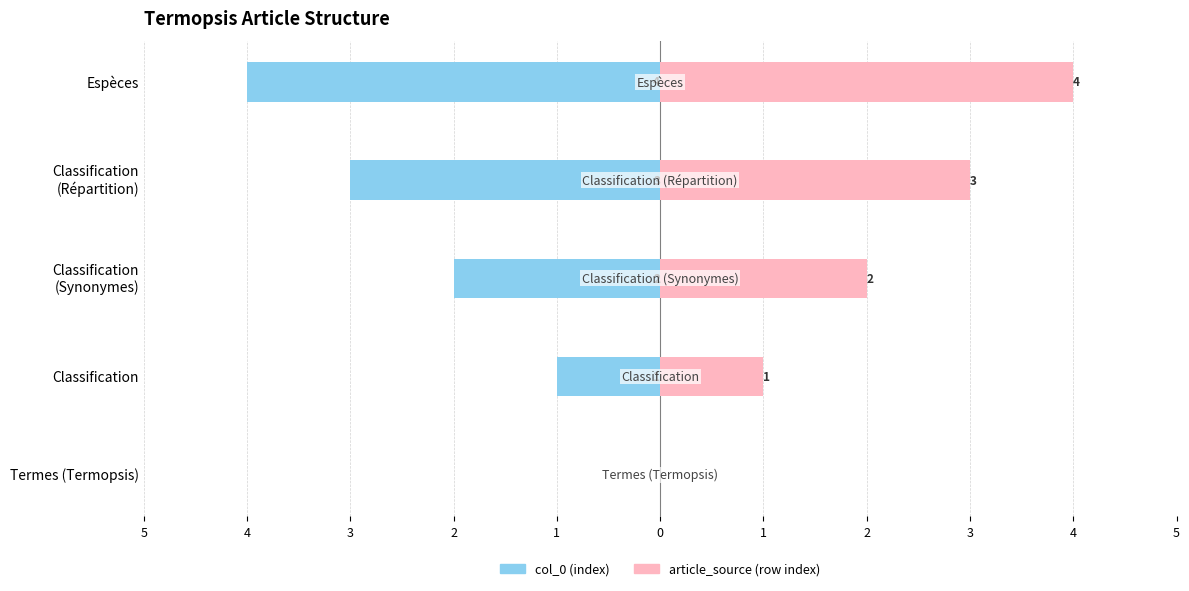

List the series in order of their peak value, highest first.

article_source (row index), col_0 (index)